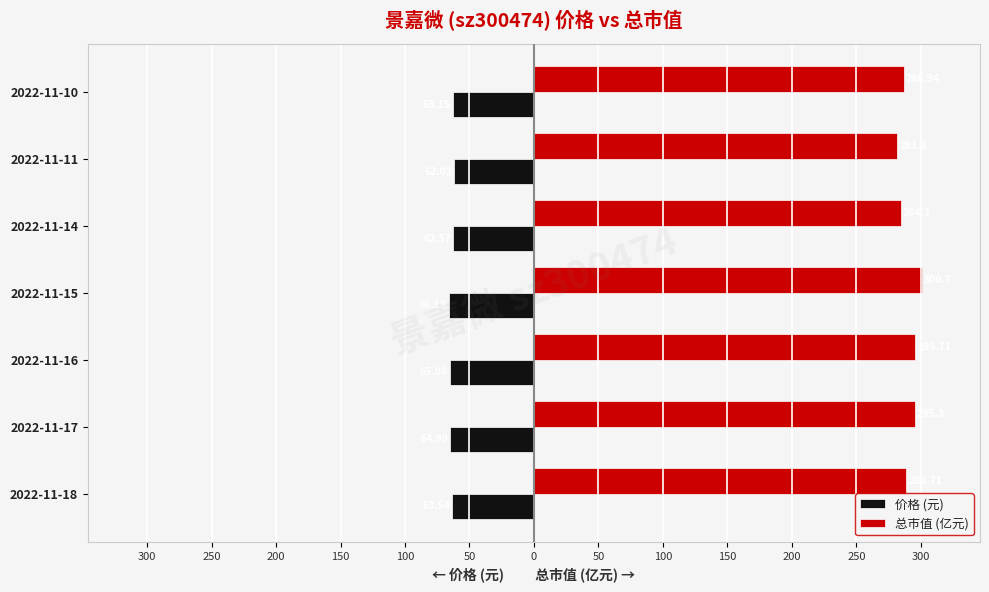

What are all the series names shown in the legend?

价格 (元), 总市值 (亿元)